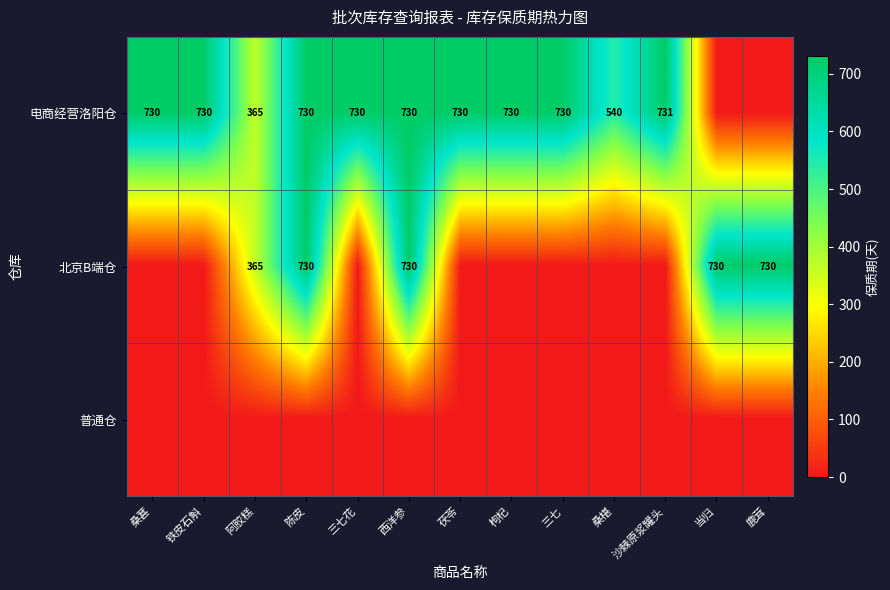

What is the sum of the 电商经营洛阳仓 values at 阿胶糕 and 枸杞?

1095